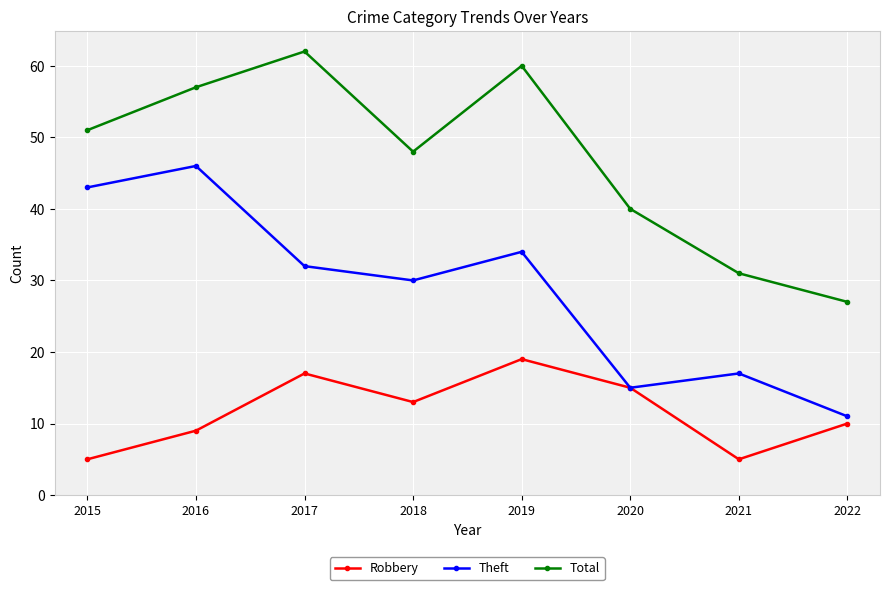

True or false: Theft and Total intersect in this chart.

False